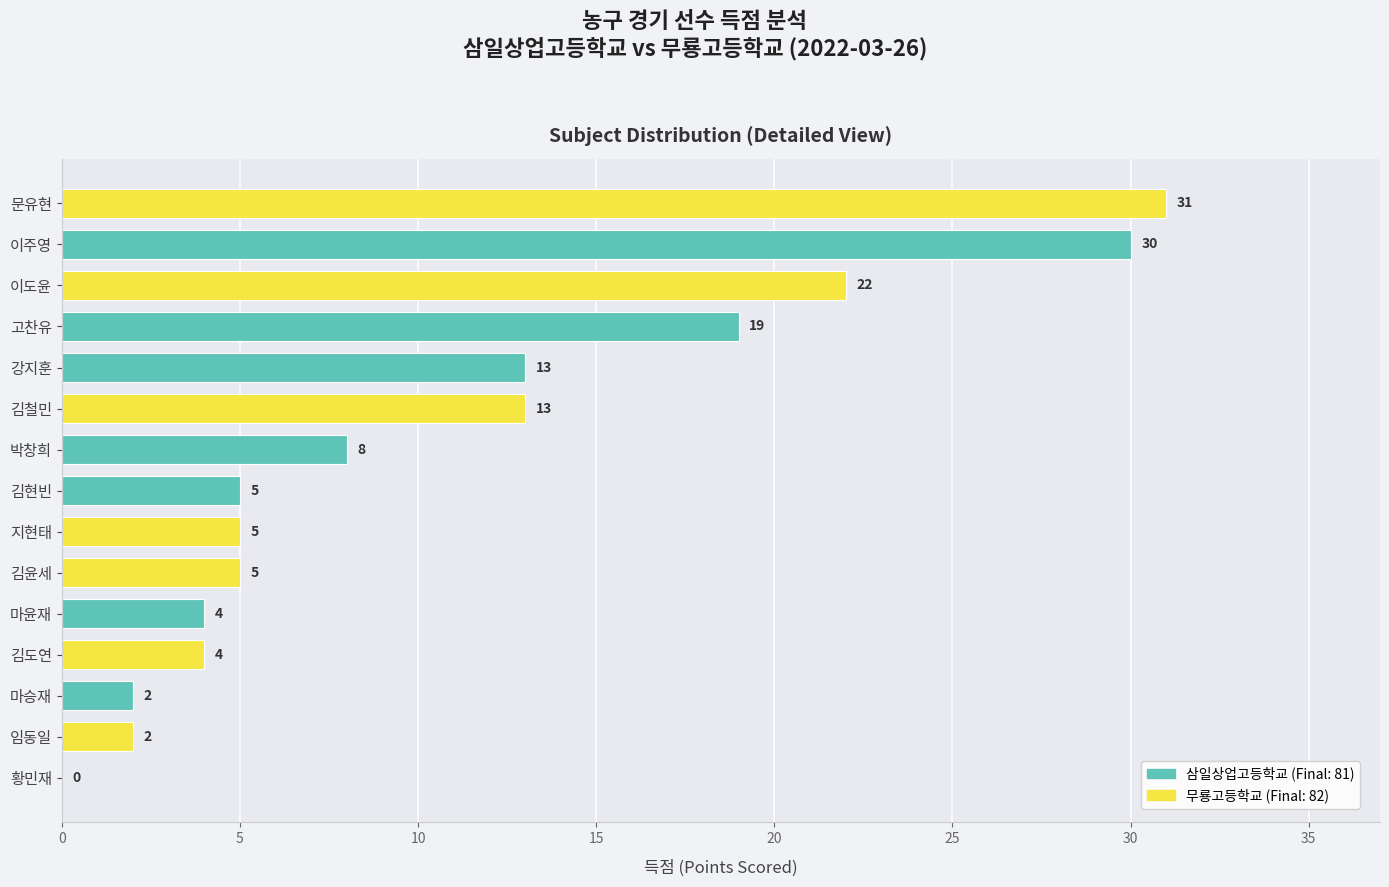

The chart shows a value of 9 at 고찬유. True or false?

False